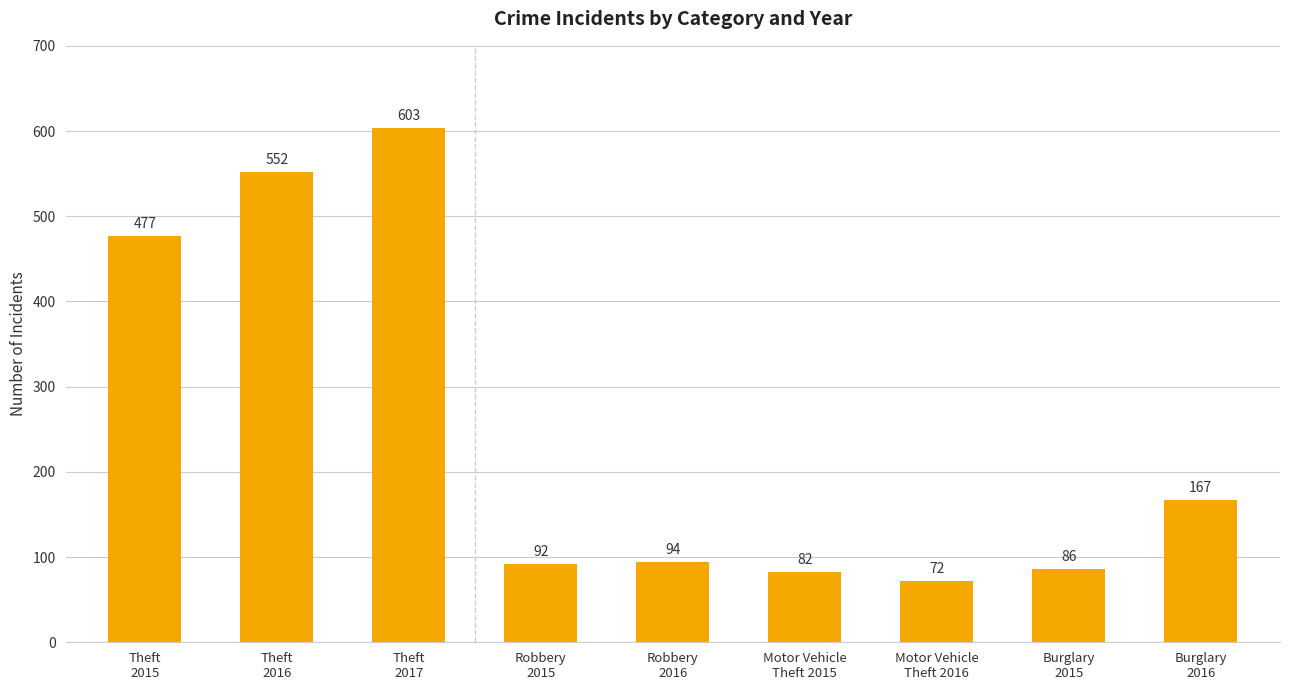

The value at Theft
2016 is 345. True or false?

False